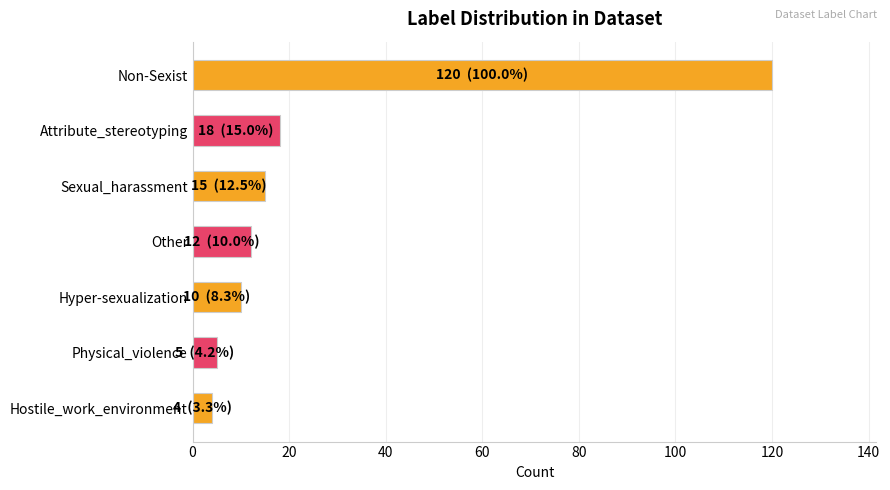

What is the difference between the maximum and minimum values?

116